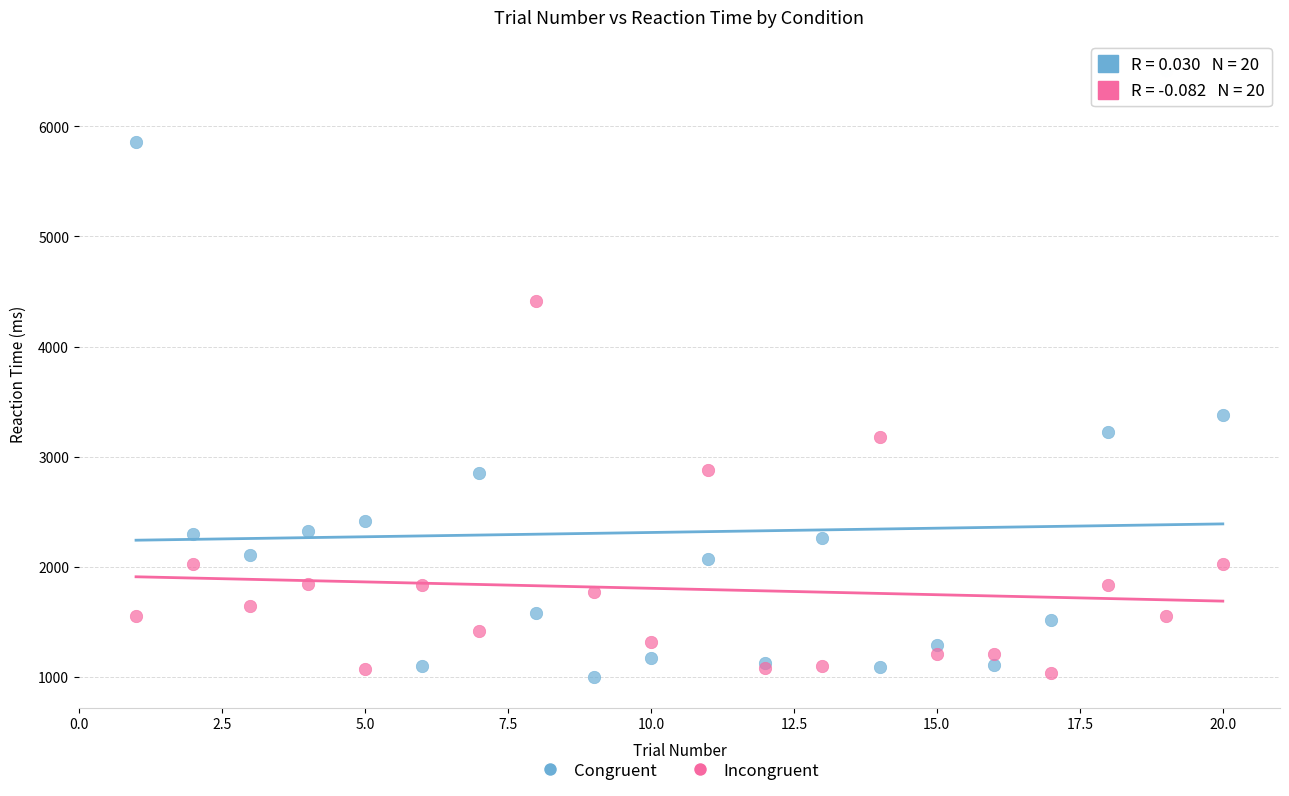

What are all the series names shown in the legend?

Congruent, Incongruent